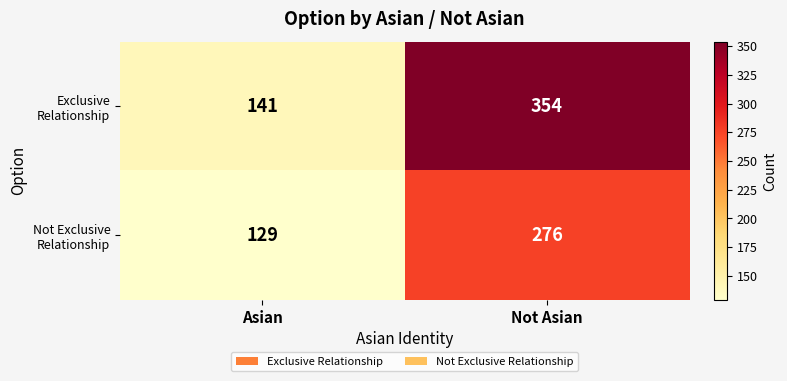

At which category is the sum across all series the highest?

Not Asian